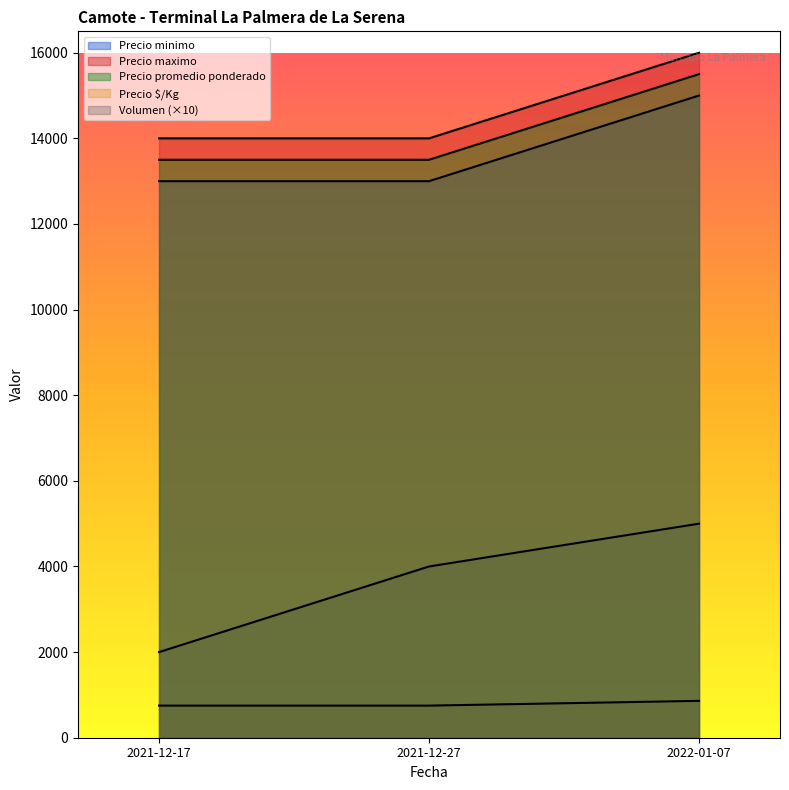

Which label corresponds to the smallest value in the chart?

2021-12-17